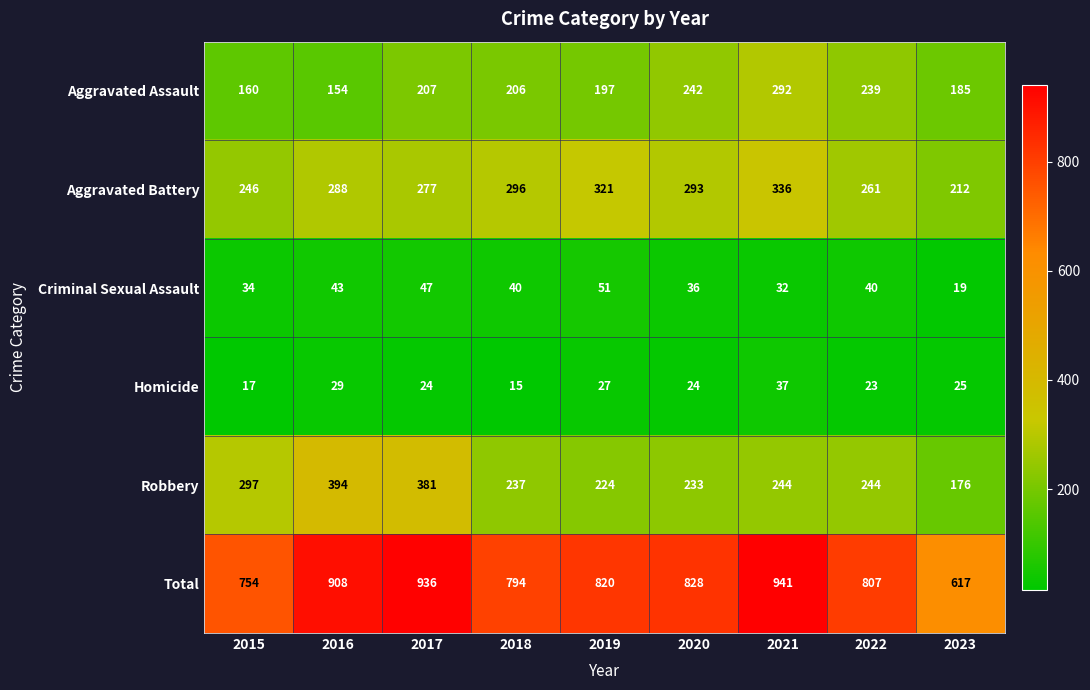

What is the difference between the second highest and second lowest values in the Robbery series?

157